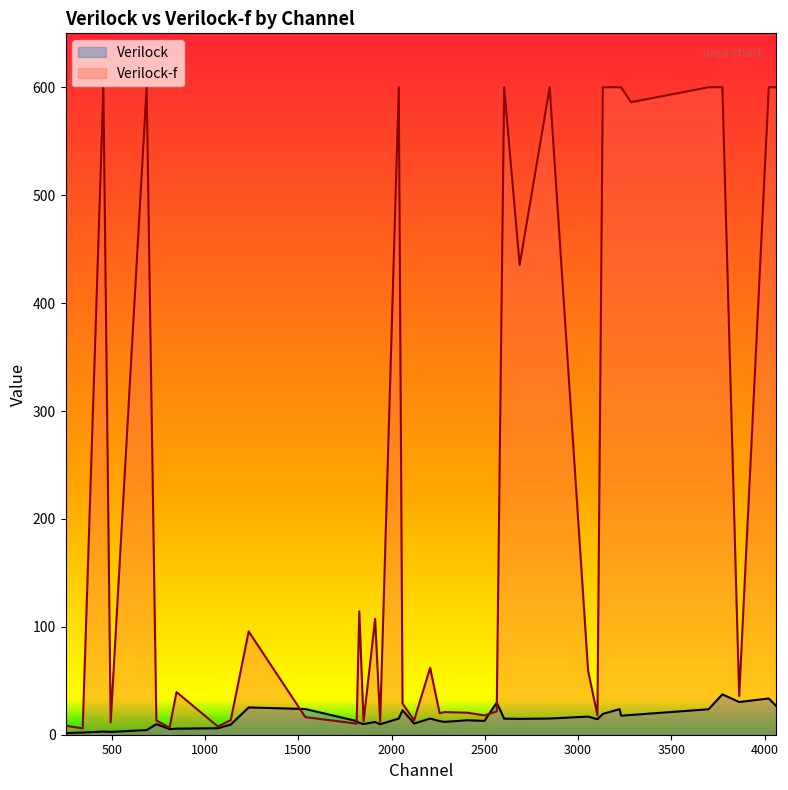

What is the spread (max minus min) of values at 847?

33.9